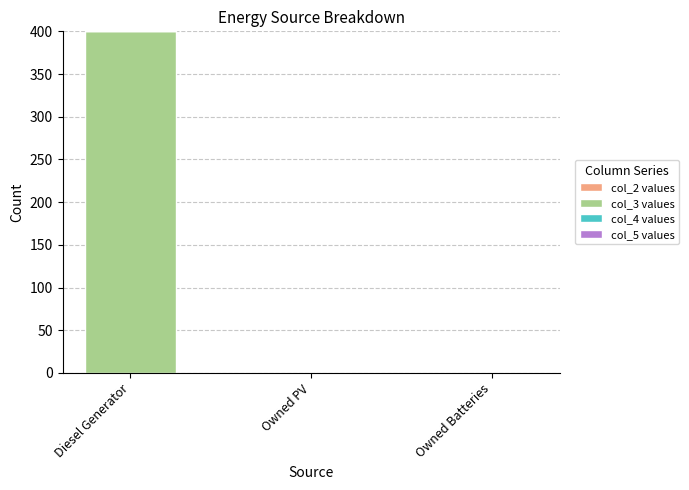

Which has a higher value, Diesel Generator or Owned PV?

Diesel Generator